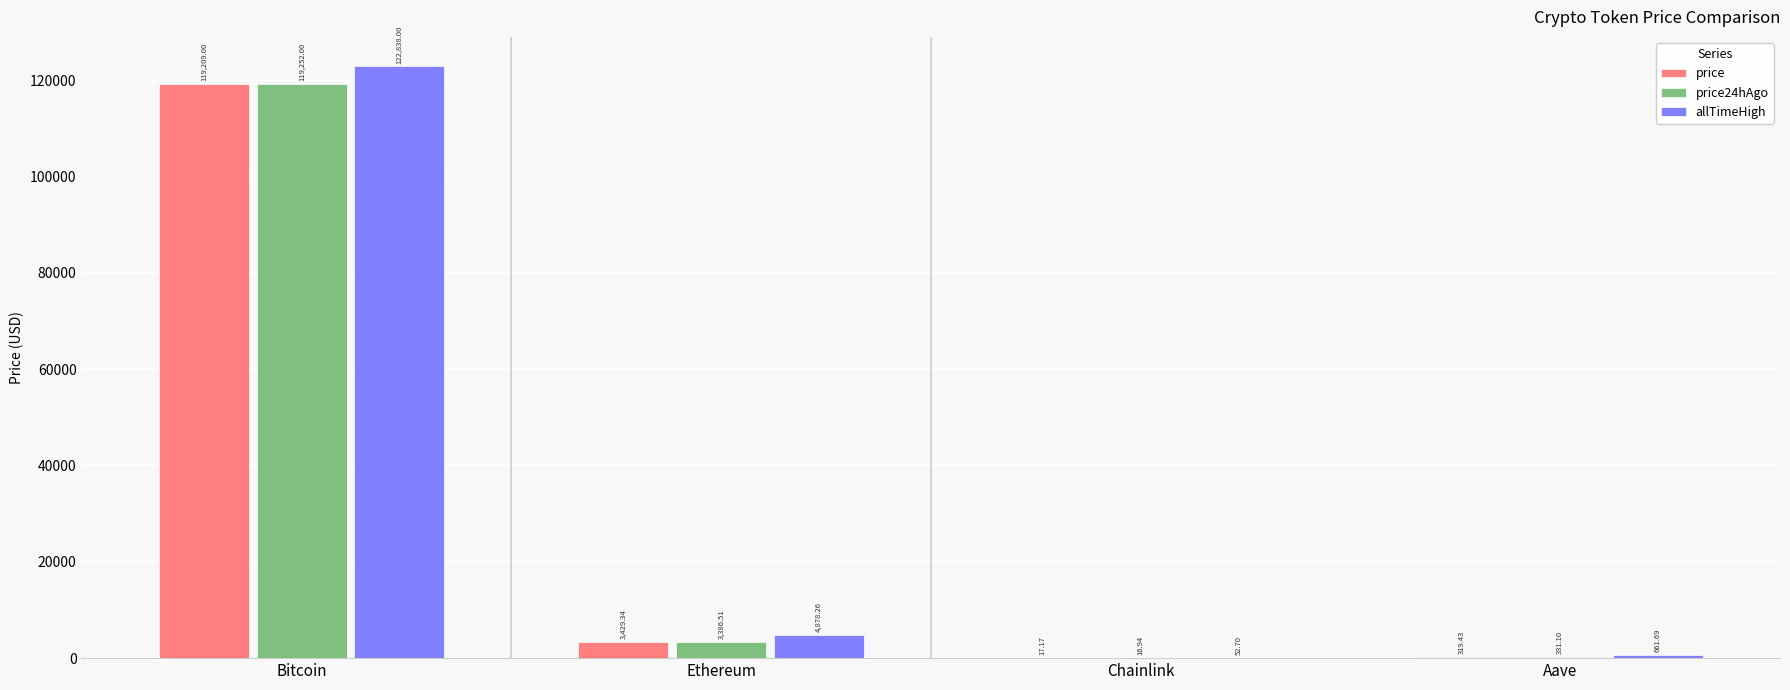

Which series changed the most between Bitcoin and Aave?

allTimeHigh